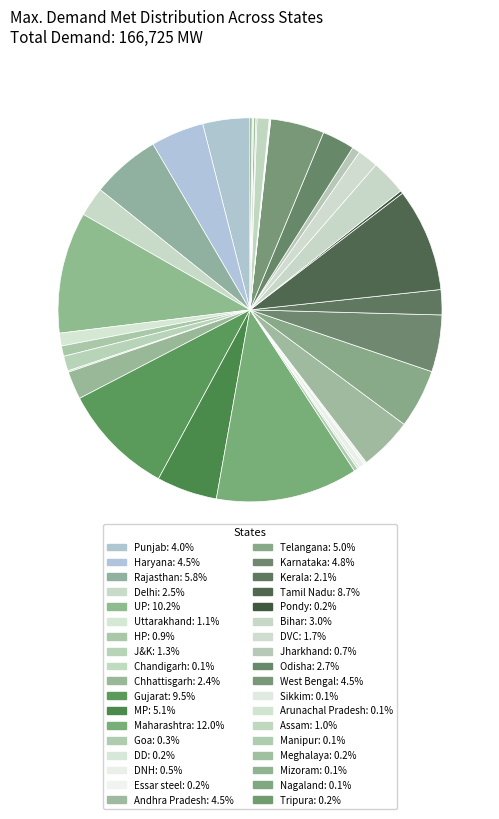

What percentage is the Maharashtra slice, to the nearest percent?

12%